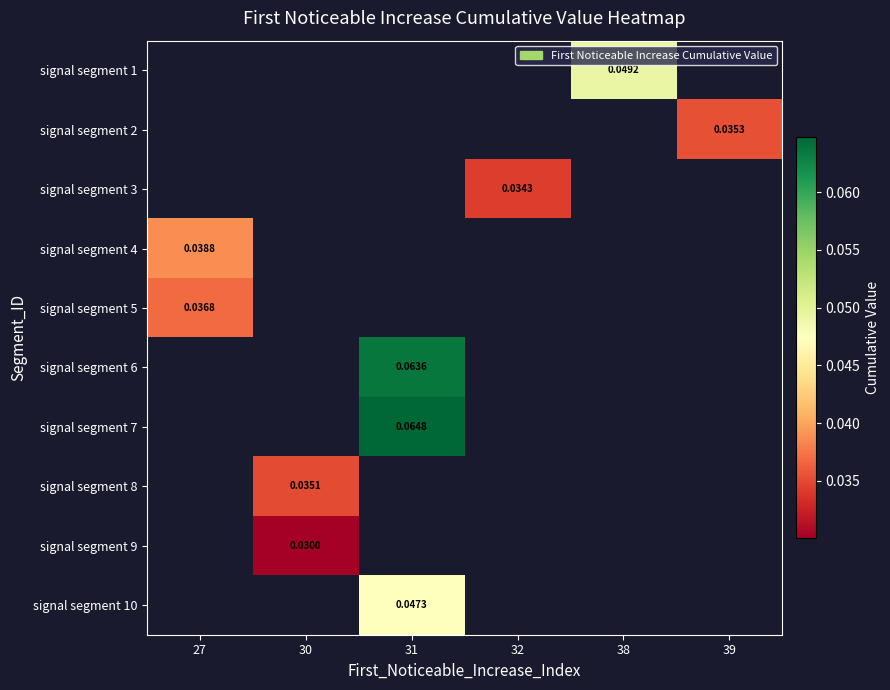

How many positive values does the signal segment 3 series have?

1